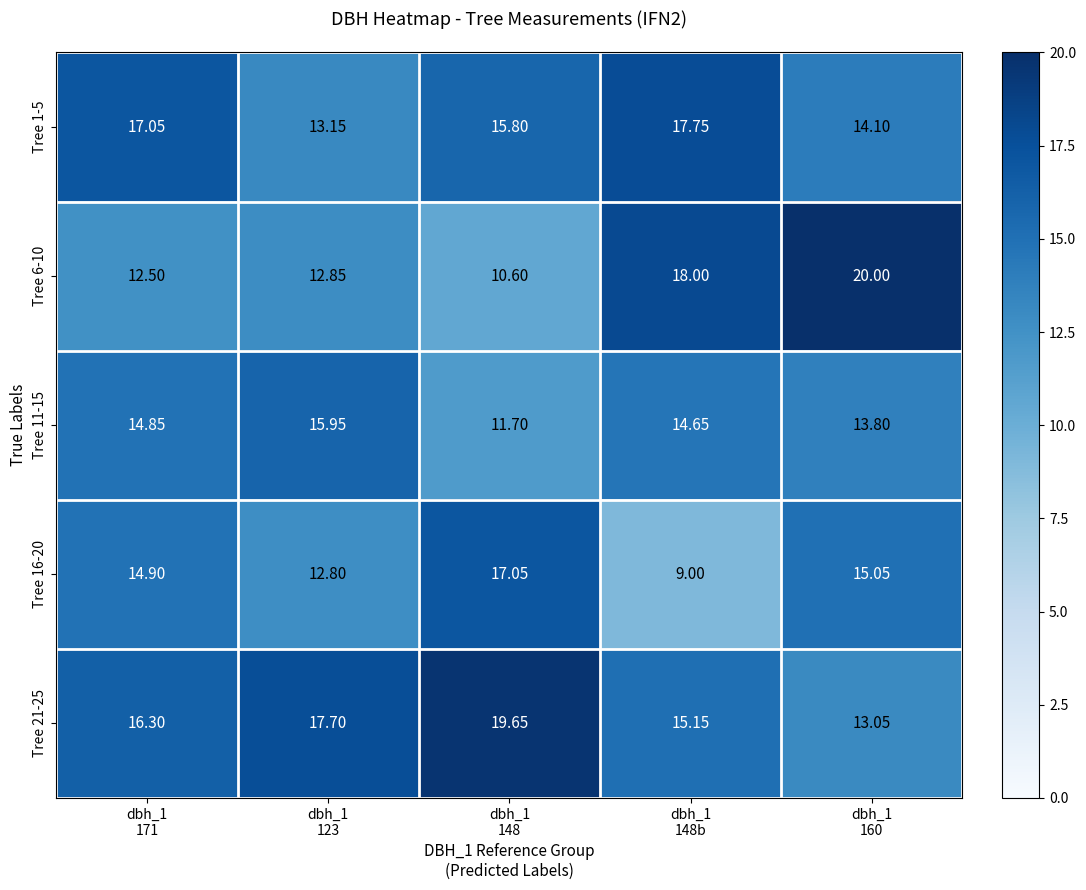

Reading left to right, transcribe all the data shown in this chart.

Tree 1-5: dbh_1
171=17.1	dbh_1
123=13.2	dbh_1
148=15.8	dbh_1
148b=17.8	dbh_1
160=14.1
Tree 6-10: dbh_1
171=12.5	dbh_1
123=12.8	dbh_1
148=10.6	dbh_1
148b=18.0	dbh_1
160=20.0
Tree 11-15: dbh_1
171=14.8	dbh_1
123=15.9	dbh_1
148=11.7	dbh_1
148b=14.7	dbh_1
160=13.8
Tree 16-20: dbh_1
171=14.9	dbh_1
123=12.8	dbh_1
148=17.1	dbh_1
148b=9.0	dbh_1
160=15.1
Tree 21-25: dbh_1
171=16.3	dbh_1
123=17.7	dbh_1
148=19.6	dbh_1
148b=15.2	dbh_1
160=13.1